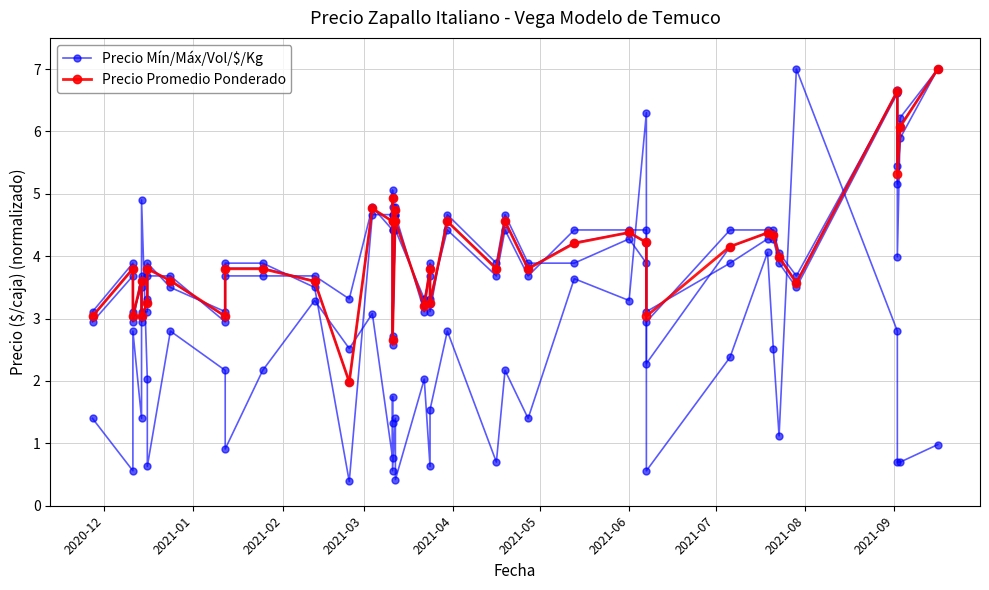

True or false: Precio Mín/Máx/Vol/$/Kg and Precio Promedio Ponderado cross at least once.

True